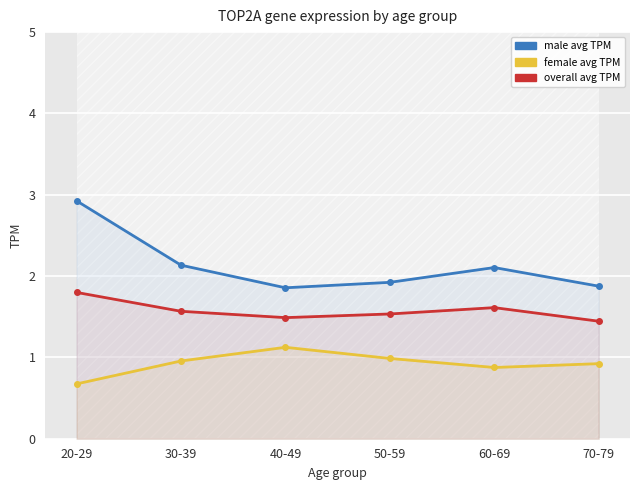

How many categories are shown in the chart?

6